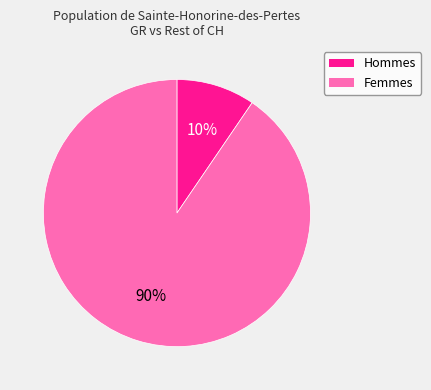

Is there any slice that represents more than half of the pie?

Yes